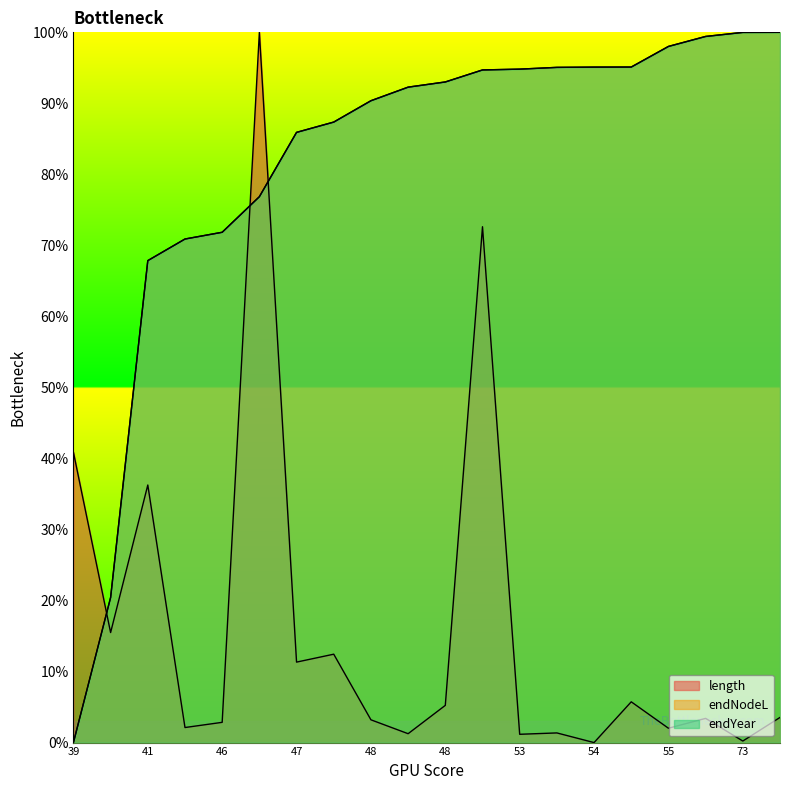

Which series has the largest total across all categories?

endYear